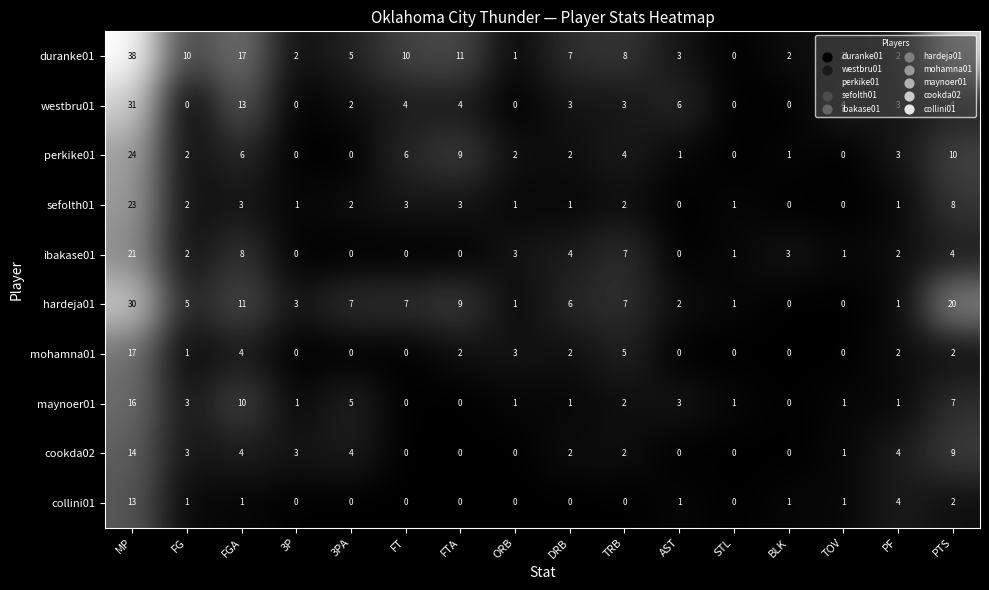

What is the maximum value shown in the chart?

38